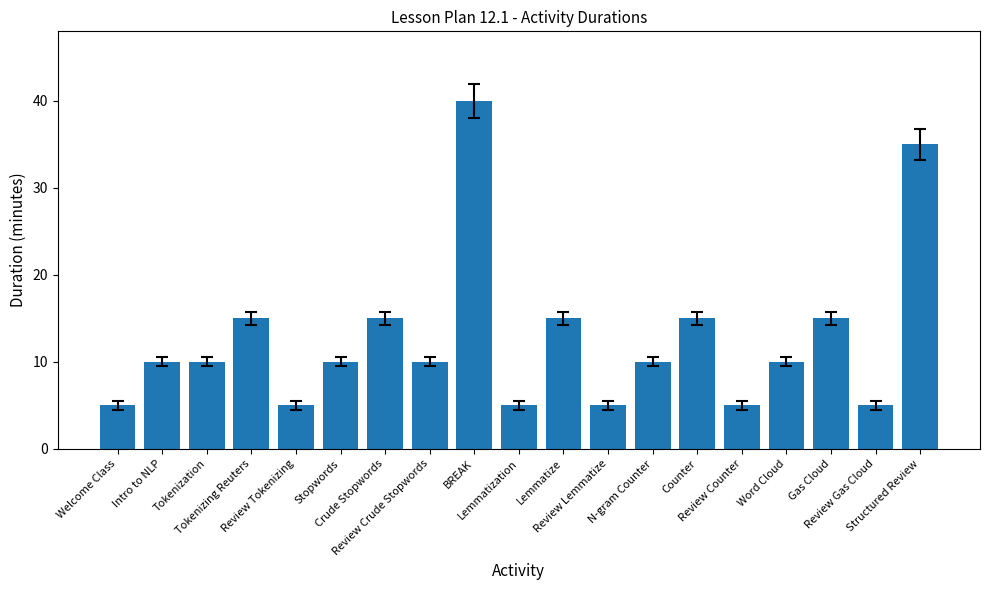

What is the maximum value shown in the chart?

40